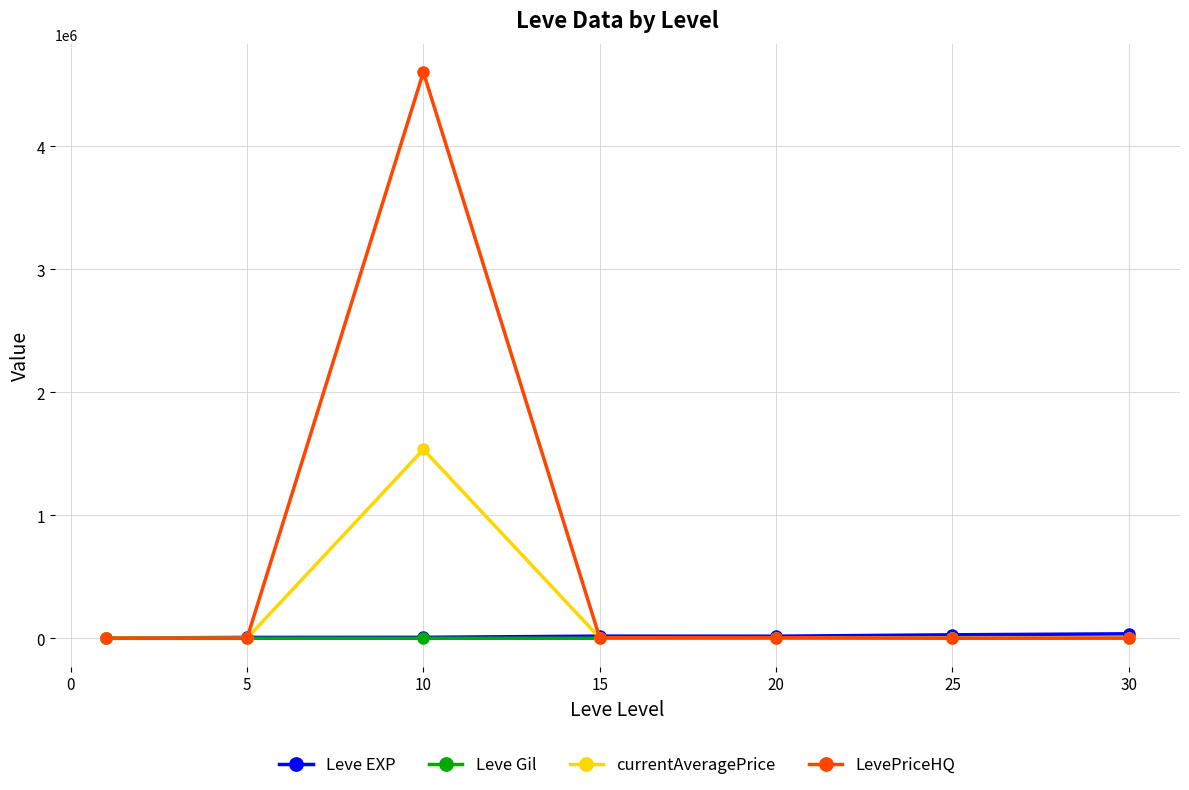

Which series has the largest total across all categories?

LevePriceHQ